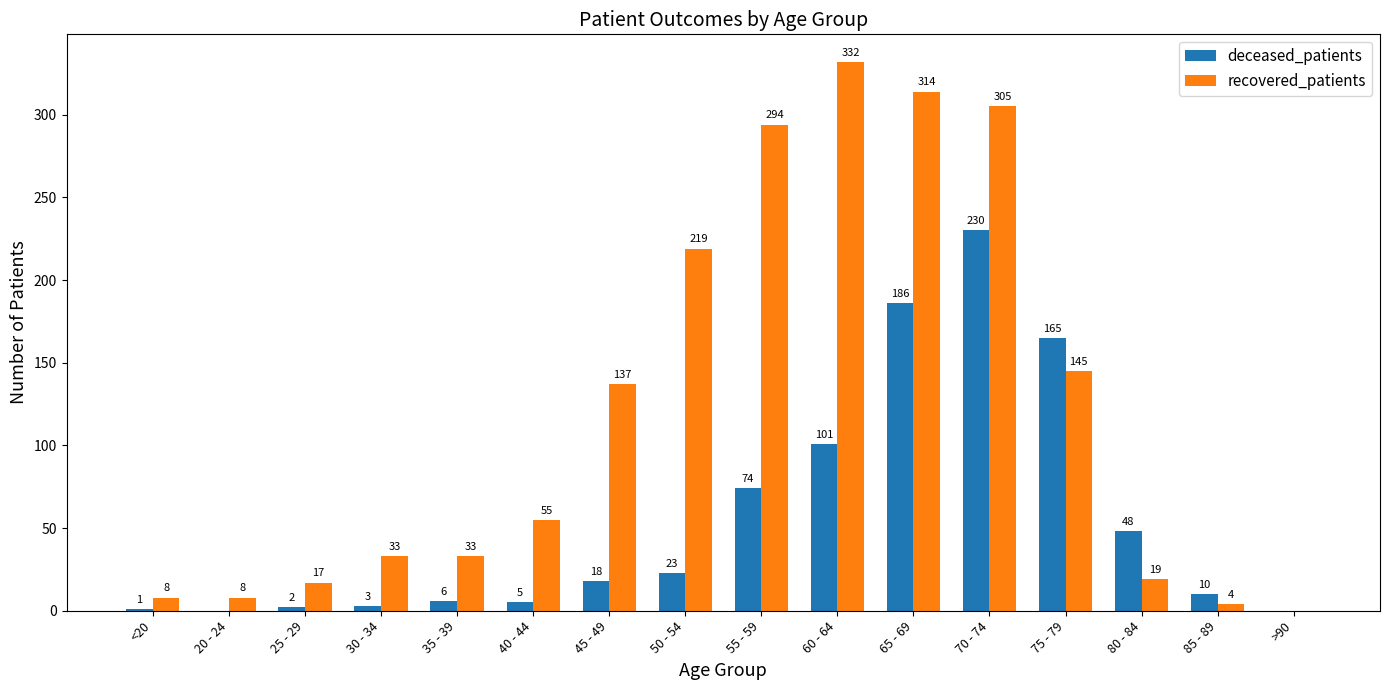

Reading left to right, extract all data points from this chart.

deceased_patients: 1	0	2	3	6	5	18	23	74	101	186	230	165	48	10	0
recovered_patients: 8	8	17	33	33	55	137	219	294	332	314	305	145	19	4	0